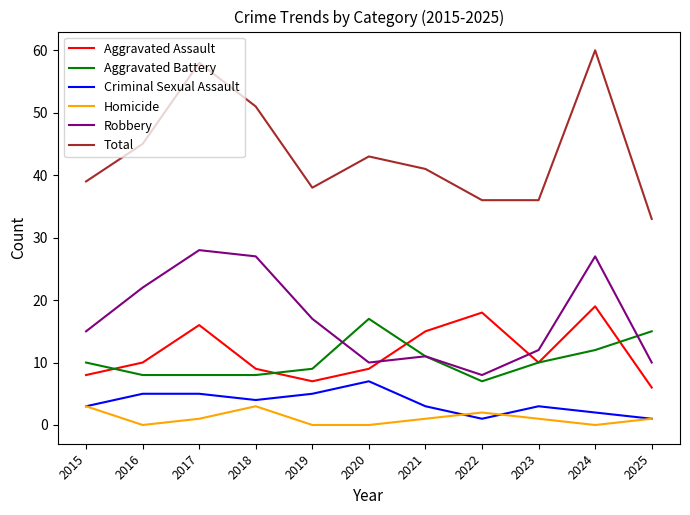

Between which two adjacent categories do Aggravated Assault and Aggravated Battery first intersect?

2015 and 2016